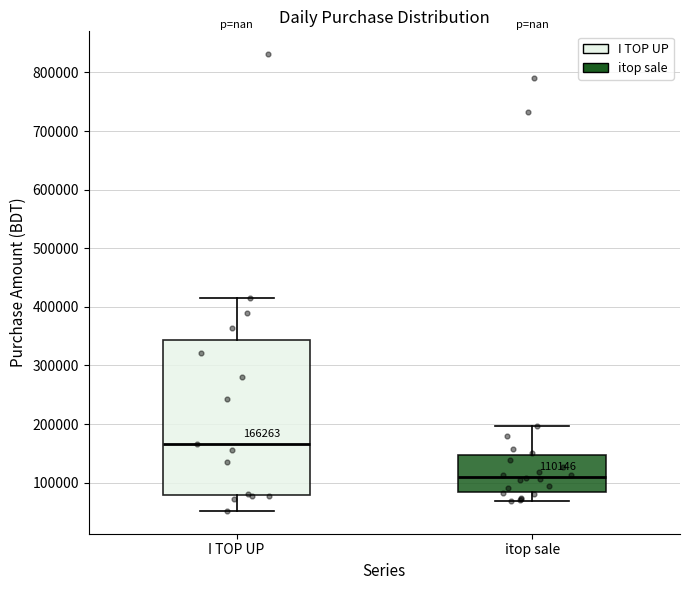

Which box has the highest median line?

I TOP UP